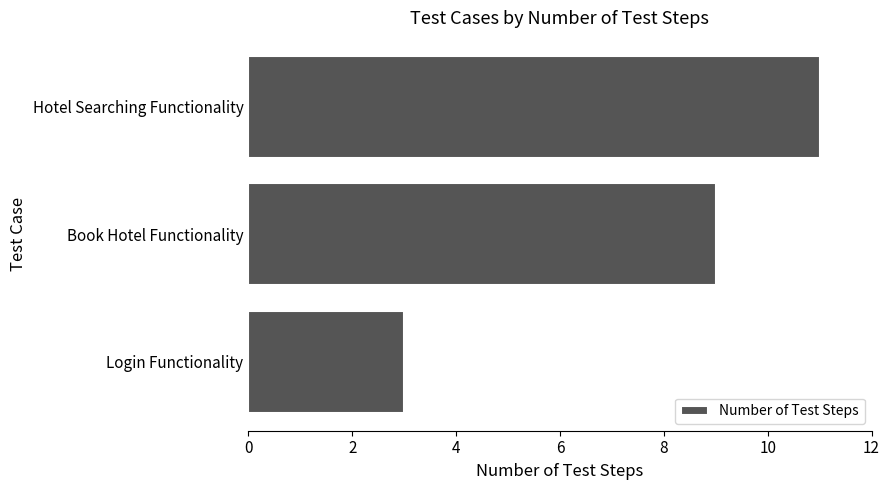

Count the number of categories in the chart.

3